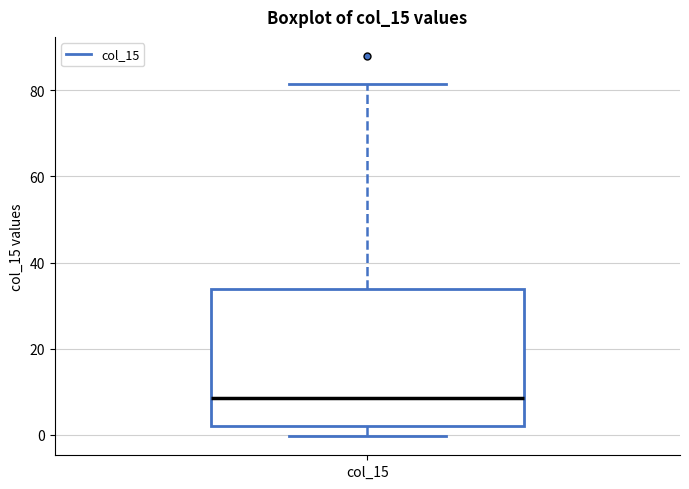

Where does the lower whisker of the box for col_15 end on the y-axis? The values are not printed on the chart, so give them approximately, as read against the axis.

0